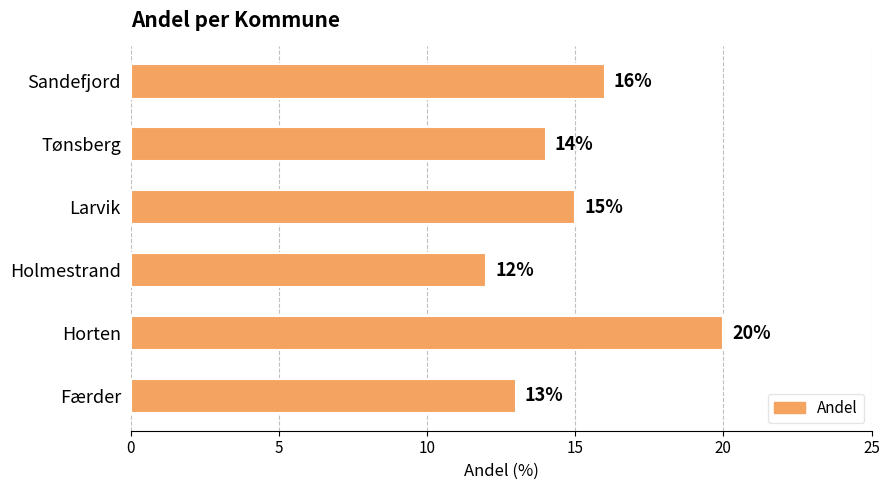

Rank the categories by value from lowest to highest.

Holmestrand, Færder, Tønsberg, Larvik, Sandefjord, Horten